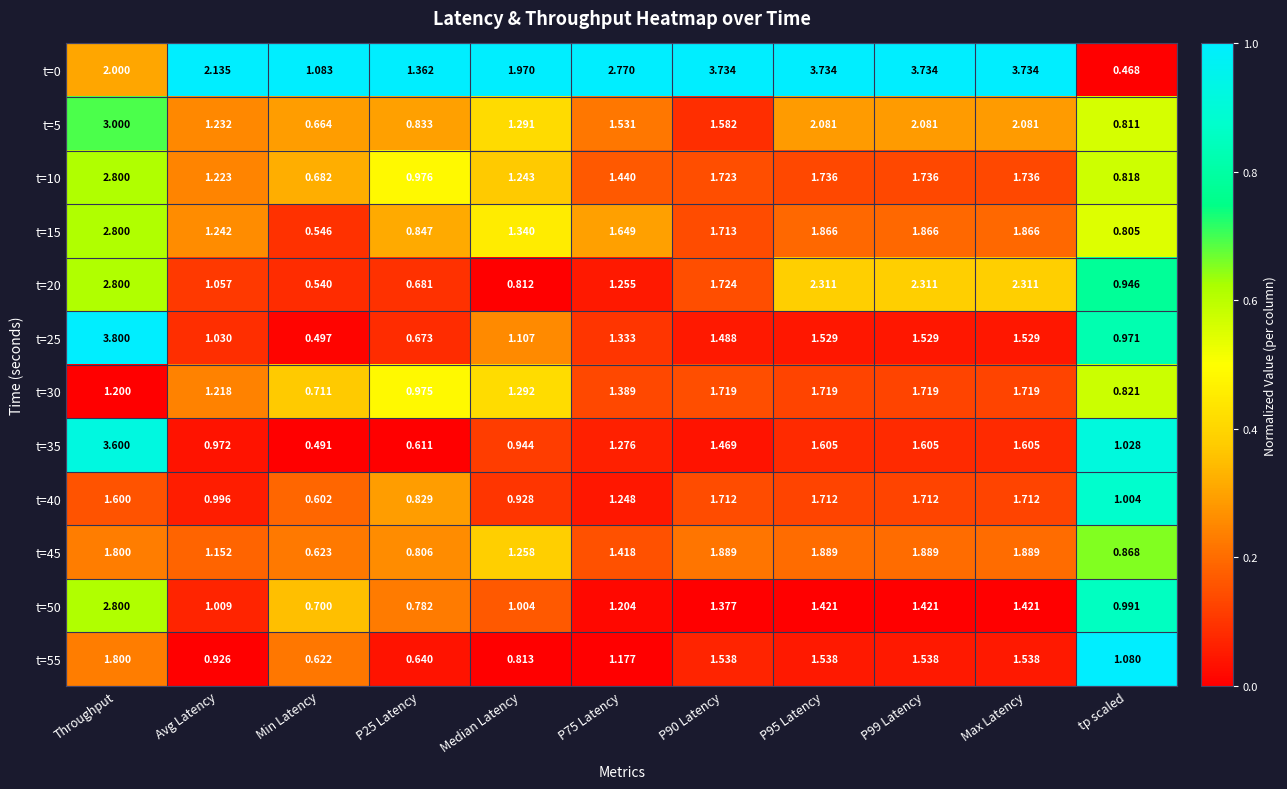

At which category is the sum across all series the highest?

Throughput